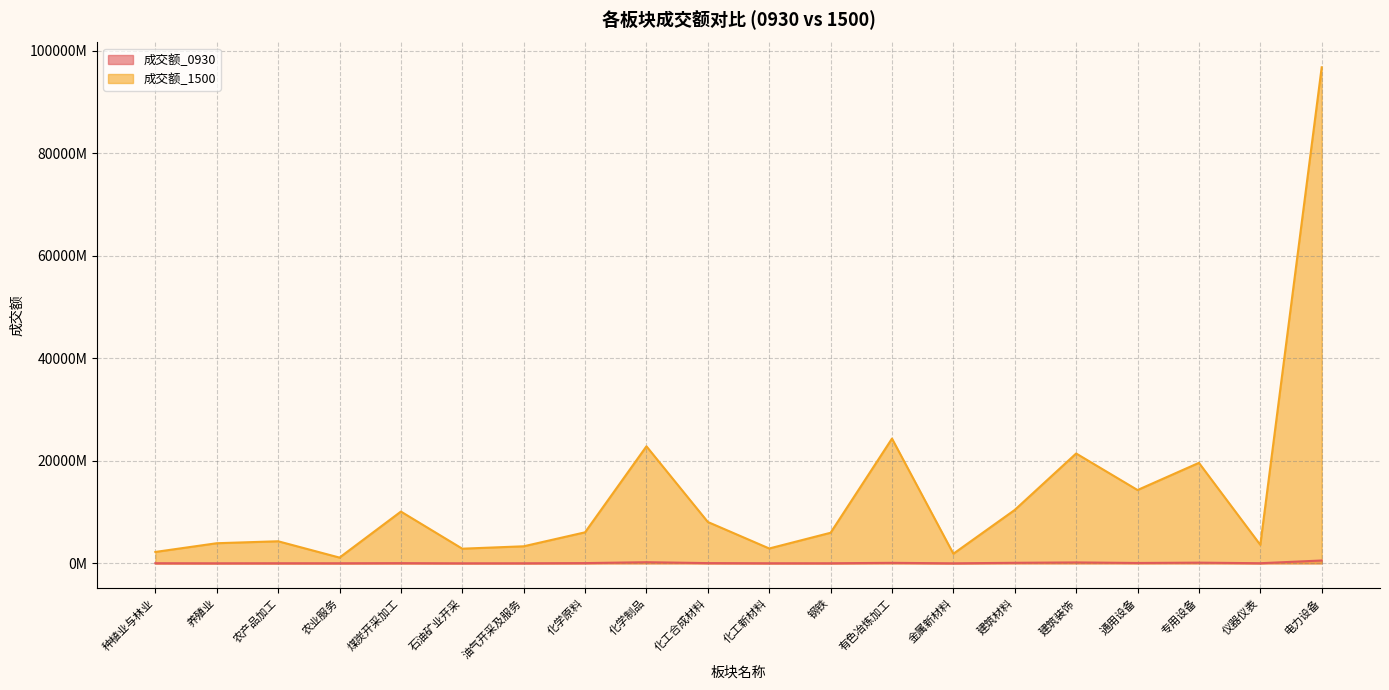

Rank the categories by 成交额_0930 value from highest to lowest.

电力设备, 化学制品, 建筑装饰, 专用设备, 建筑材料, 有色冶炼加工, 通用设备, 化学原料, 化工合成材料, 煤炭开采加工, 仪器仪表, 种植业与林业, 农产品加工, 化工新材料, 钢铁, 农业服务, 油气开采及服务, 养殖业, 金属新材料, 石油矿业开采